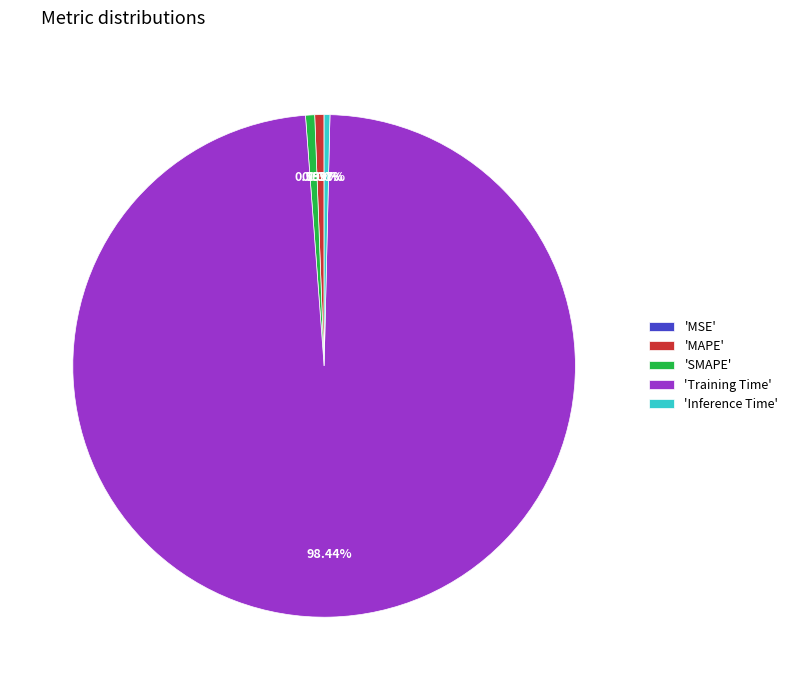

Which slice is the largest?

'Training Time'